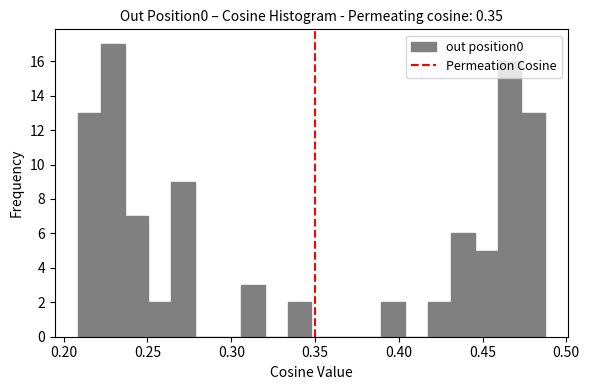

Read against the x-axis, roughly where is the centre of the tallest bar?

0.230